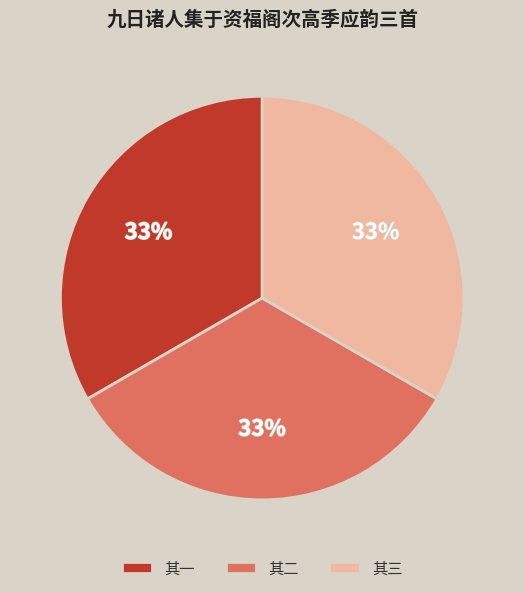

The 其一 slice represents 33% of the pie. True or false?

True